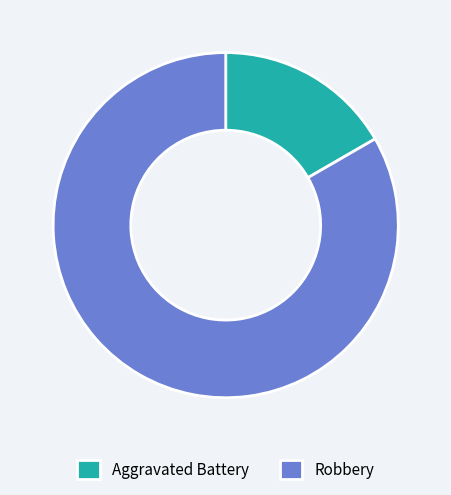

Is it true that Robbery is 72% of the pie?

False